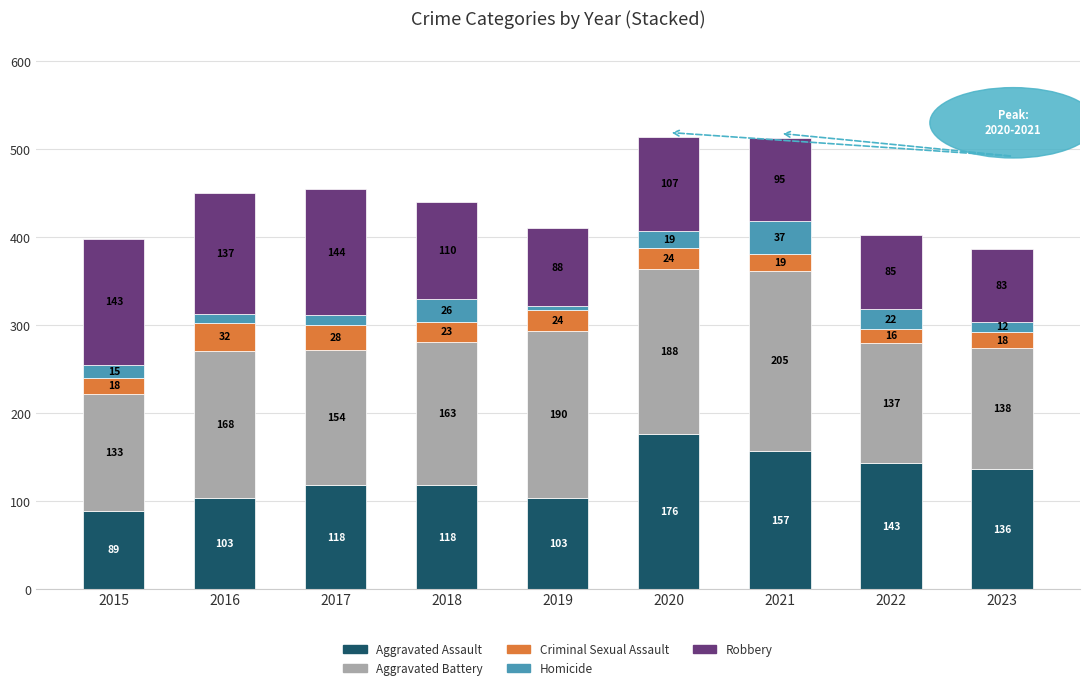

What is the approximate value of Aggravated Assault at 2017, to the nearest 5?

120